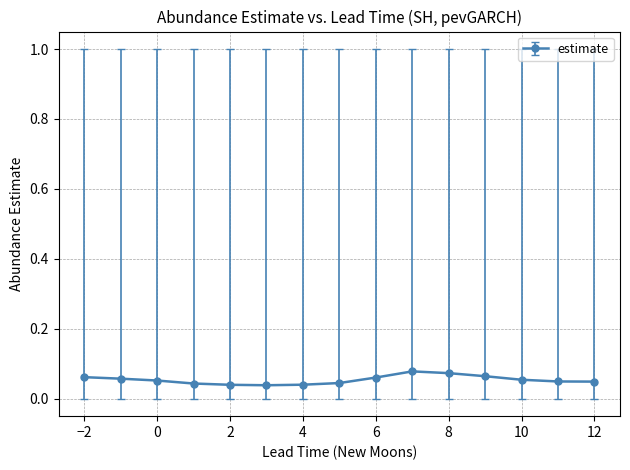

How many values are between 0 and 1?

15